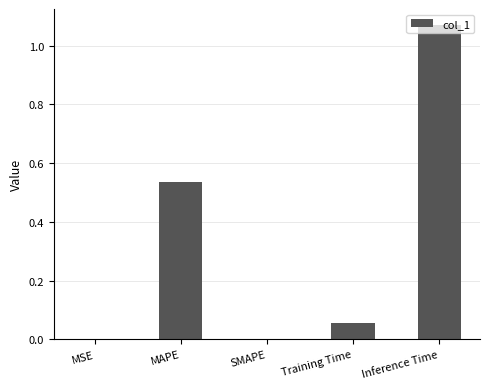

Which has a higher value, MAPE or Training Time?

MAPE